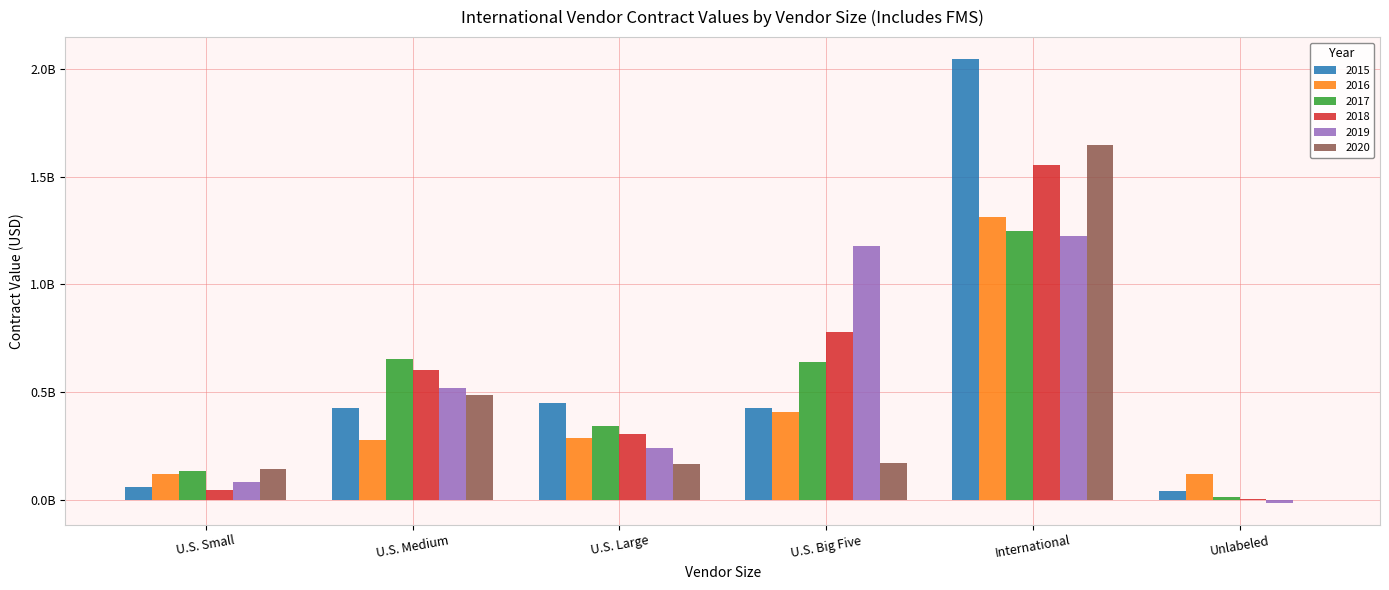

Reading left to right, extract all data points from this chart.

2015: 59756054.8	425431680.5	449837889.6	426033997.1	2044137760.2	43498049.8
2016: 120914848.1	280409247.1	289648961.7	406208986.3	1314938113.8	119211052.4
2017: 132938867.3	654911471.2	341903210.7	638544601.6	1247875034.8	12402929.2
2018: 47571630.2	602993406.0	306657949.6	779707070.9	1554173279.3	5053988.5
2019: 83177622.5	517408912.6	241396072.6	1179956648.5	1222871188.9	-11543068.2
2020: 142220107.2	484927726.1	168628973.6	172898678.3	1646696477.7	1375701.7